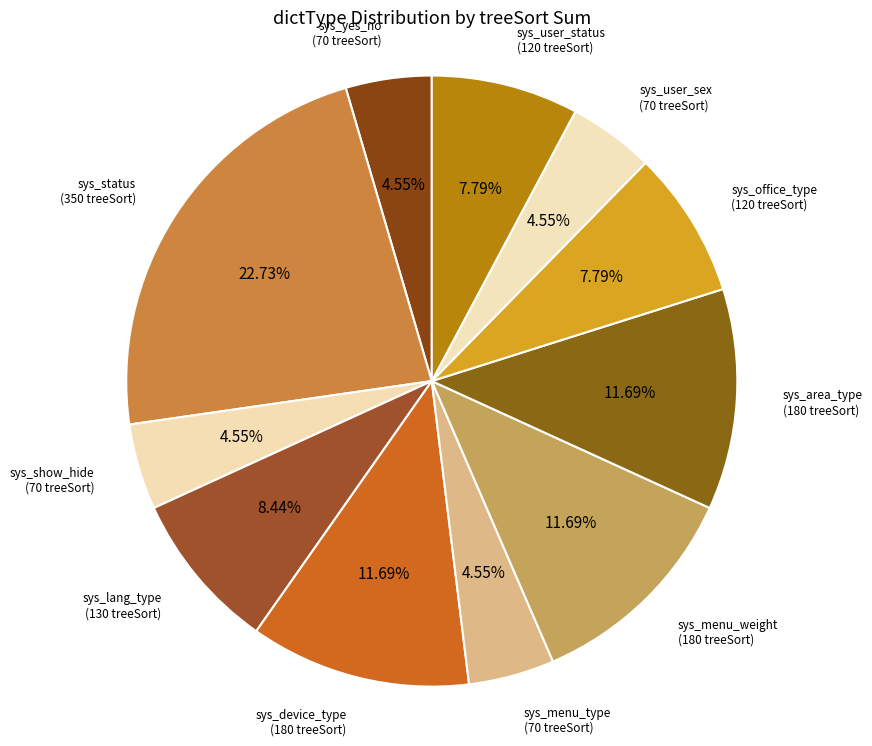

Which slice is the smallest?

sys_yes_no